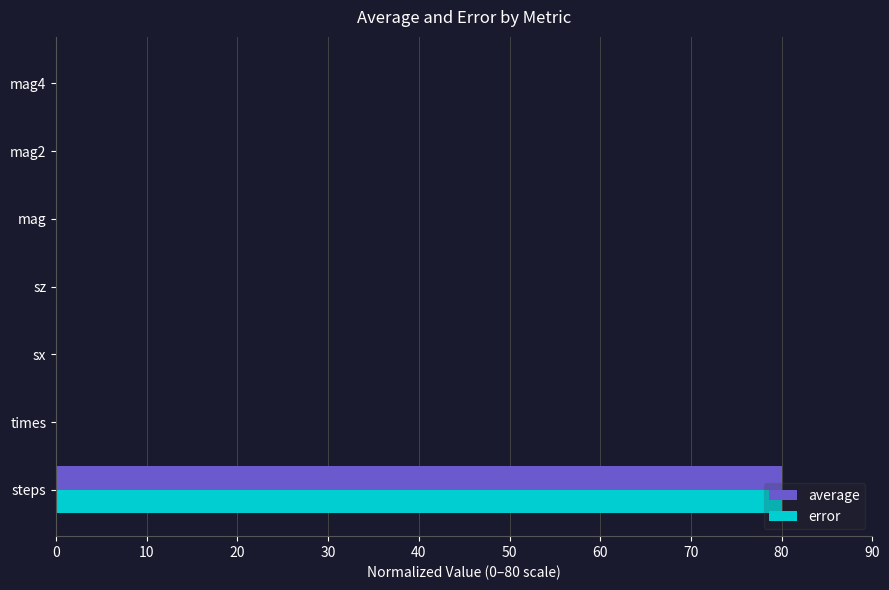

What is the sum of all error values?

80.0